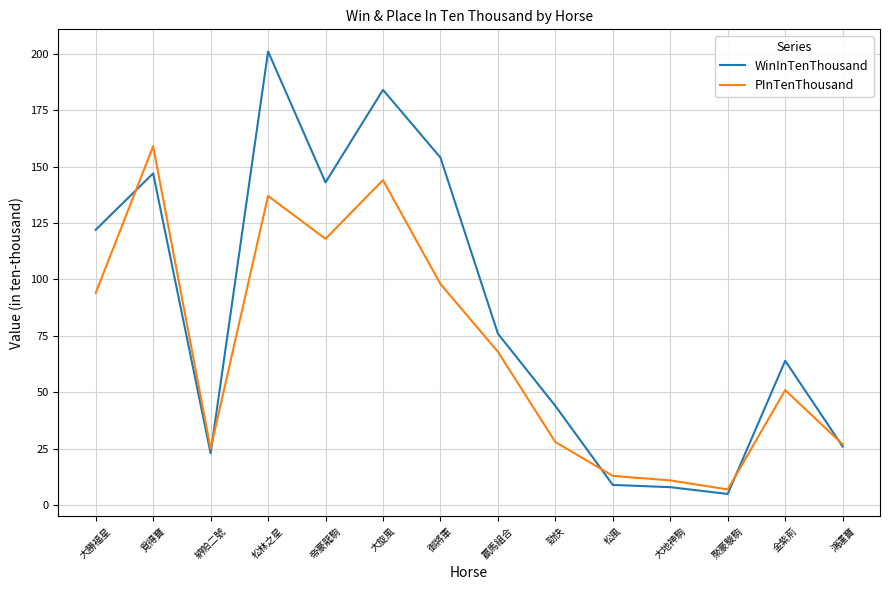

What position from the left is 帝豪龍駒?

5